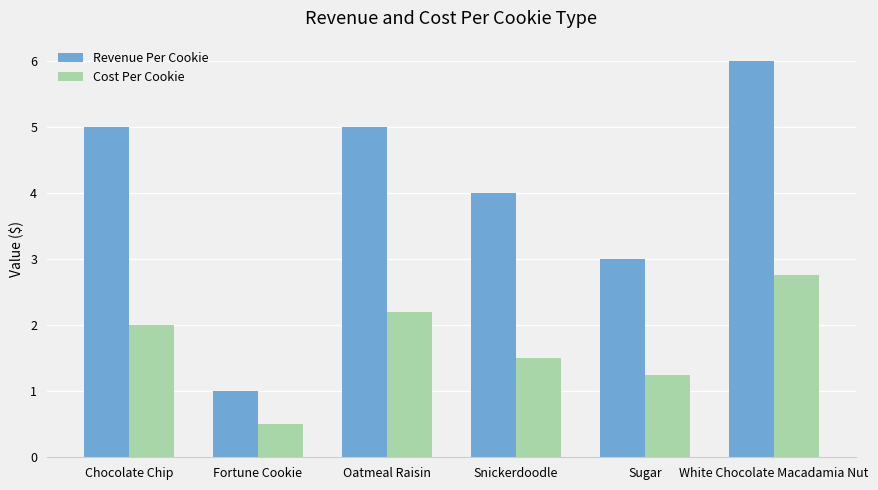

Which series has the largest range (max minus min)?

Revenue Per Cookie